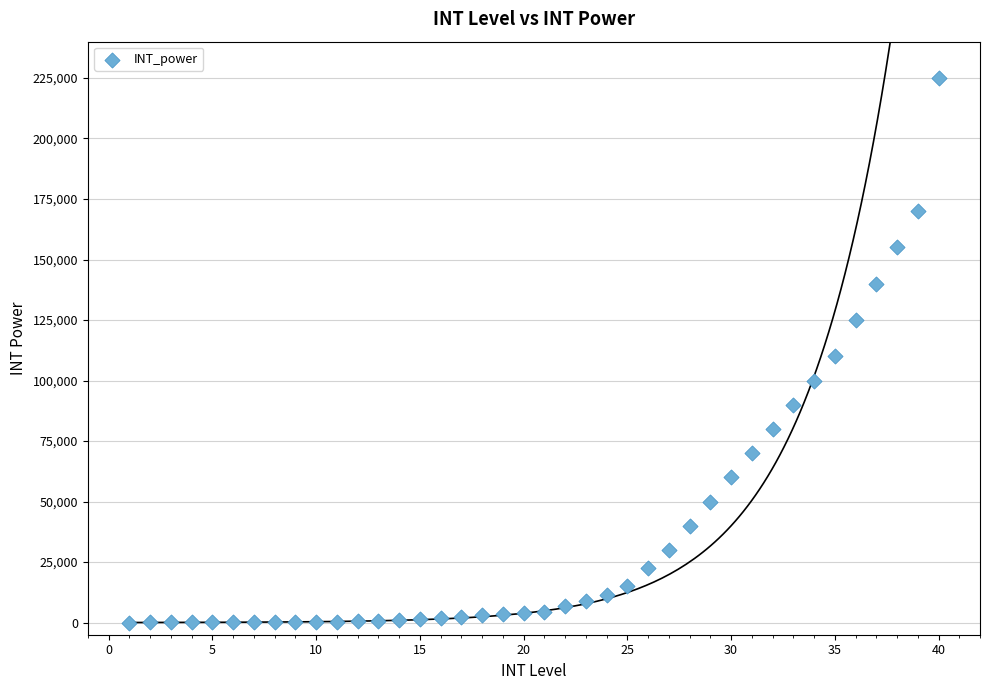

What is the range of X values (max minus min)?

39